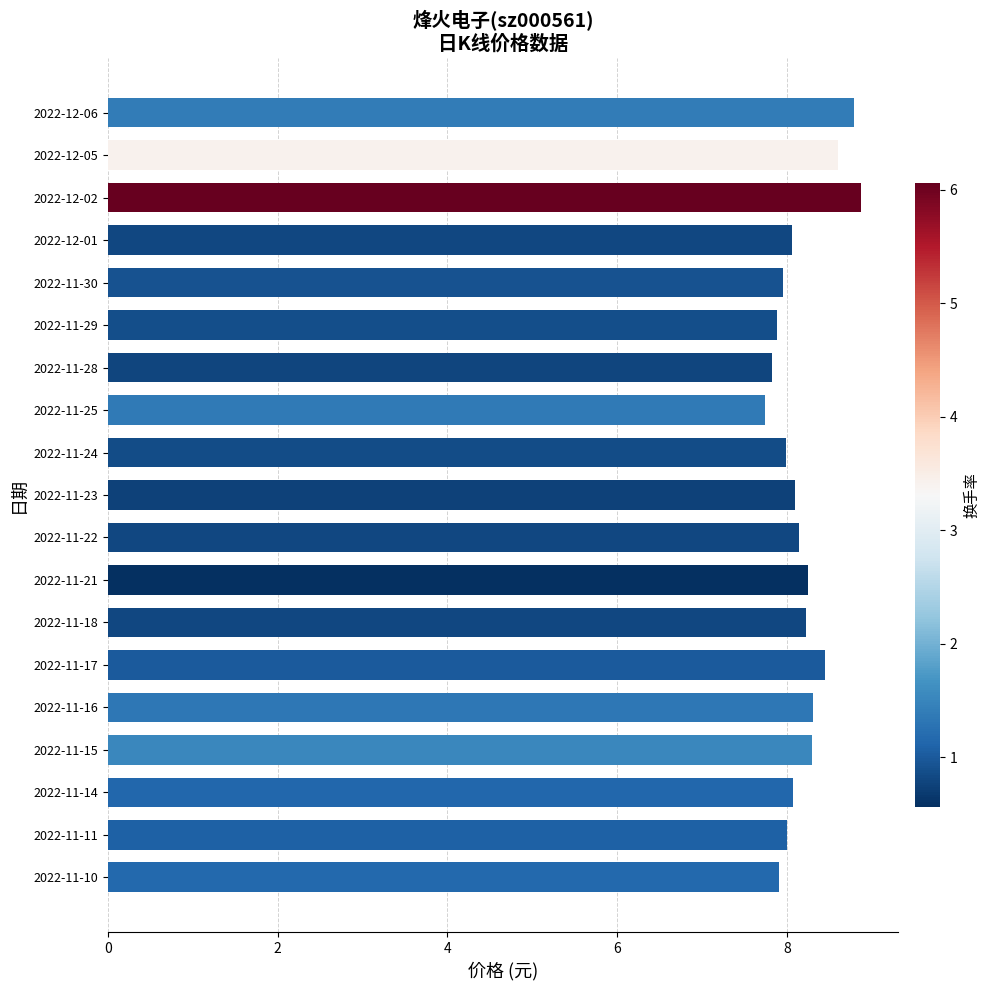

What is the value of the 18th bar from the top?

8.0